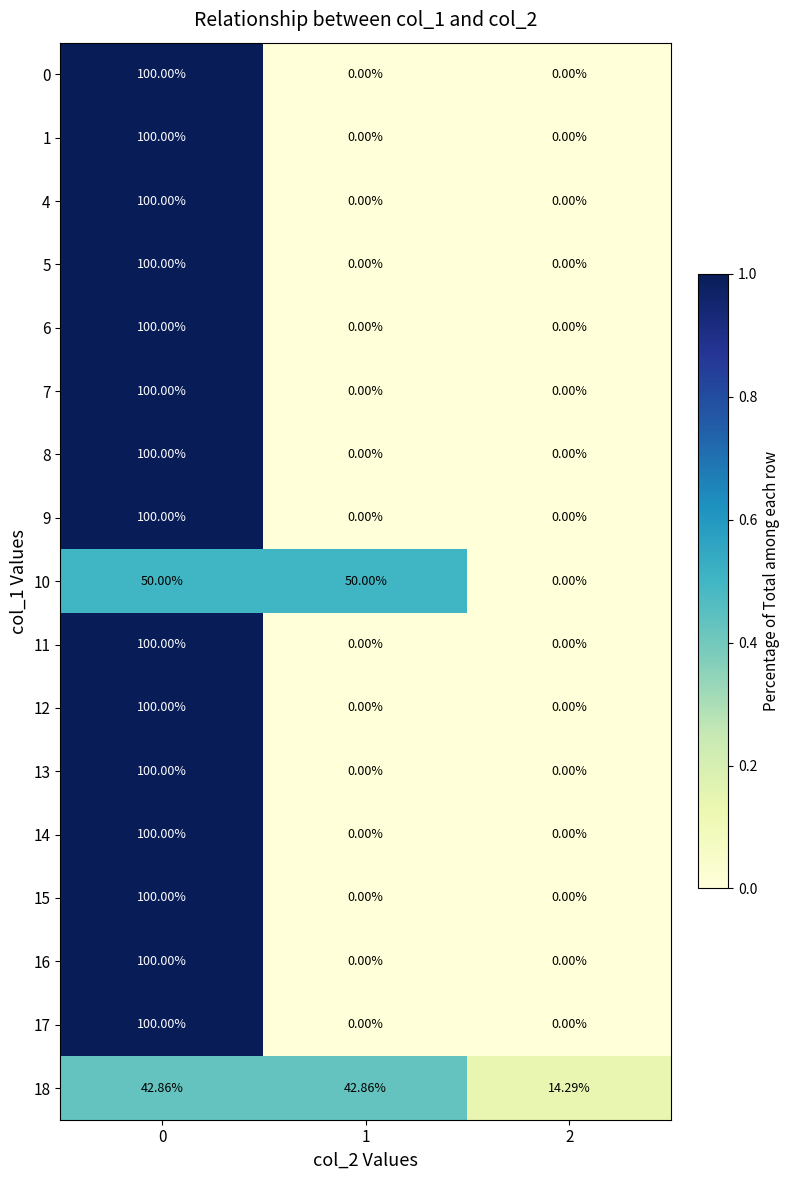

Is the value of 14 at 0 greater than the value of 18 at 1?

Yes